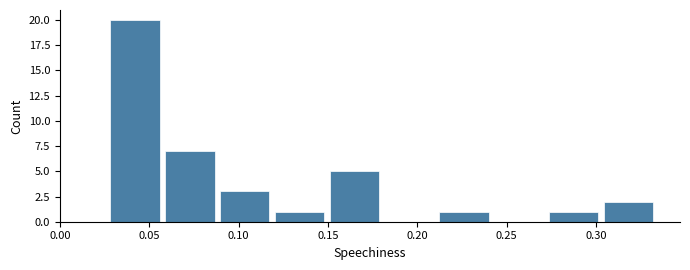

How tall is the bar that spans 0.210 to 0.245 on the x-axis? Neither the bar edges nor the heights are printed on the chart, so give them approximately, as read against the axes.

1